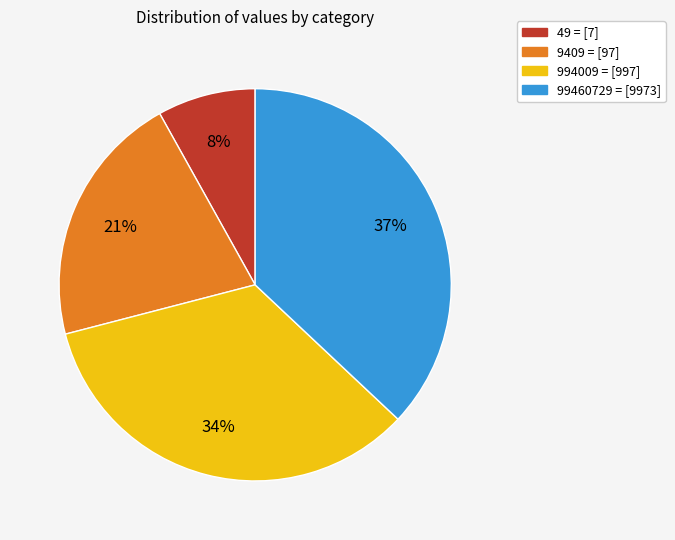

Rank the categories by value from highest to lowest.

99460729 = [9973], 994009 = [997], 9409 = [97], 49 = [7]